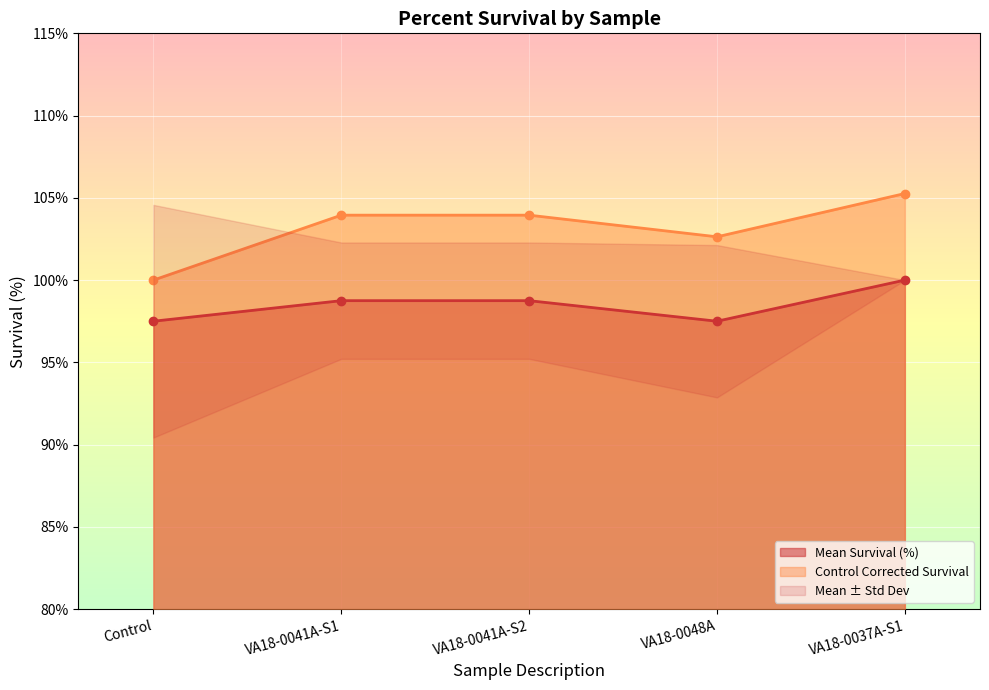

Count the number of categories in the chart.

5